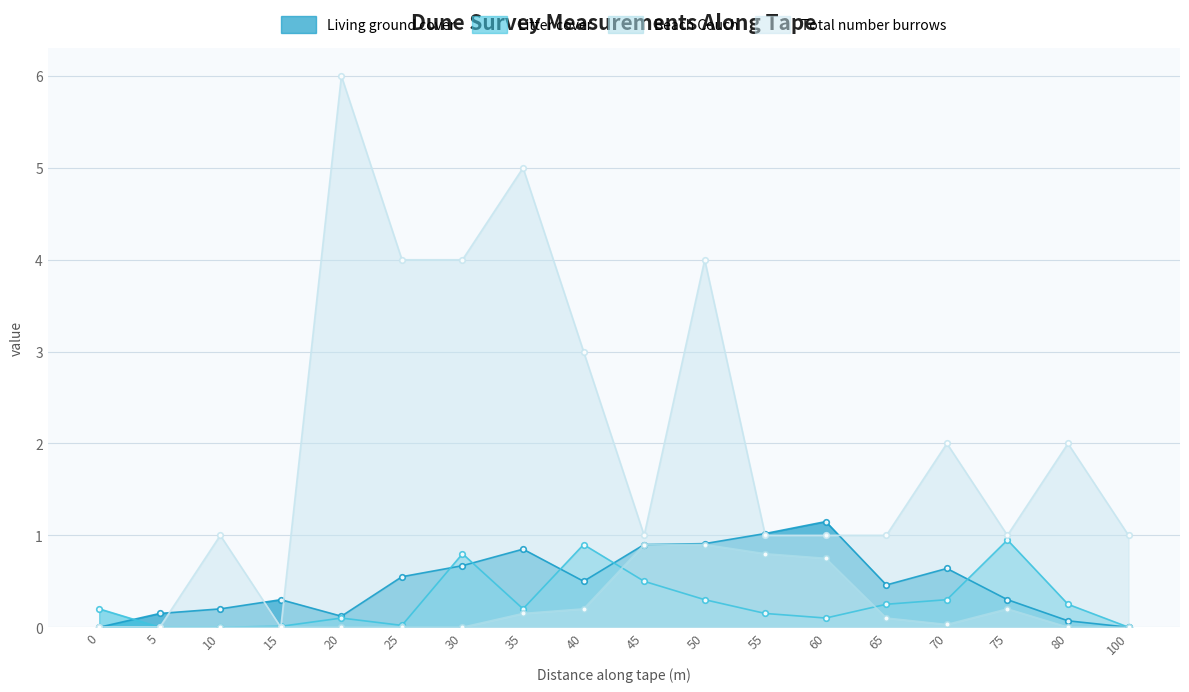

Where do Litter cover and Beach Couch first cross each other?

40 and 45